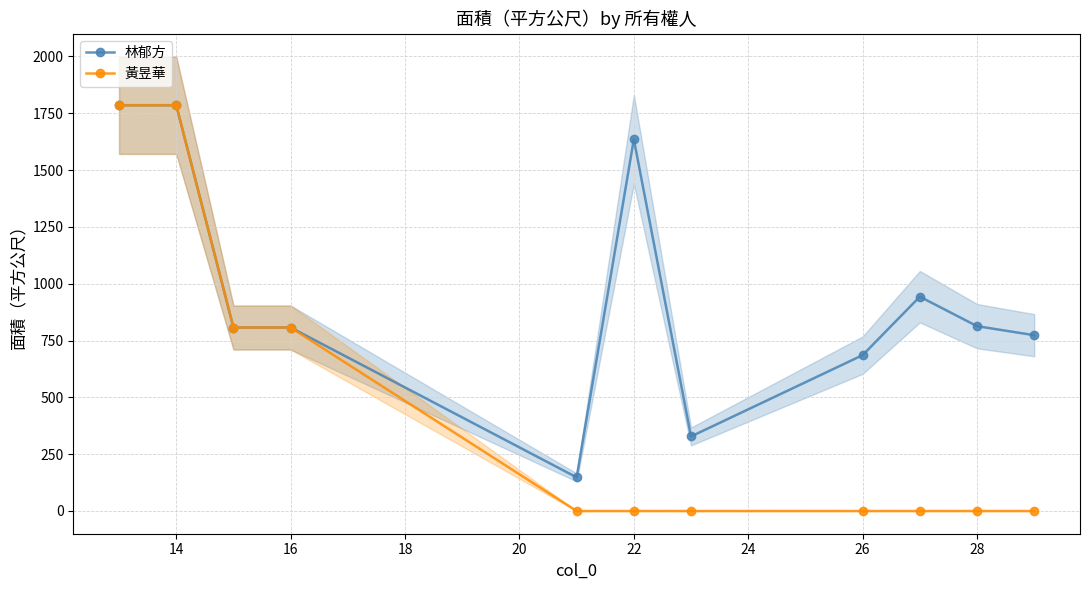

What is the difference between the maximum and minimum values in the 林郁方 series?

1637.0